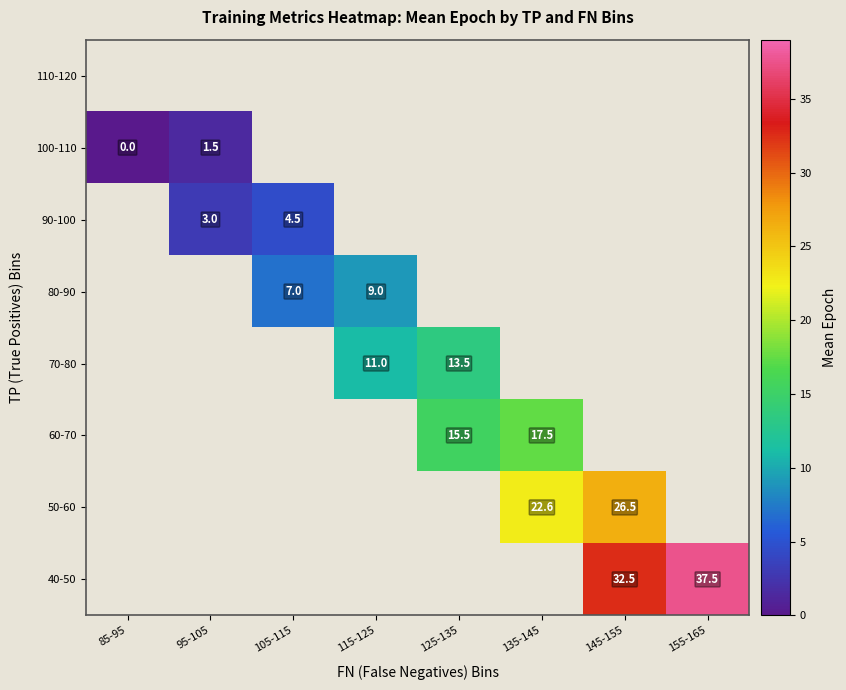

The 60-70 series shows 15.5 at 125-135. True or false?

True